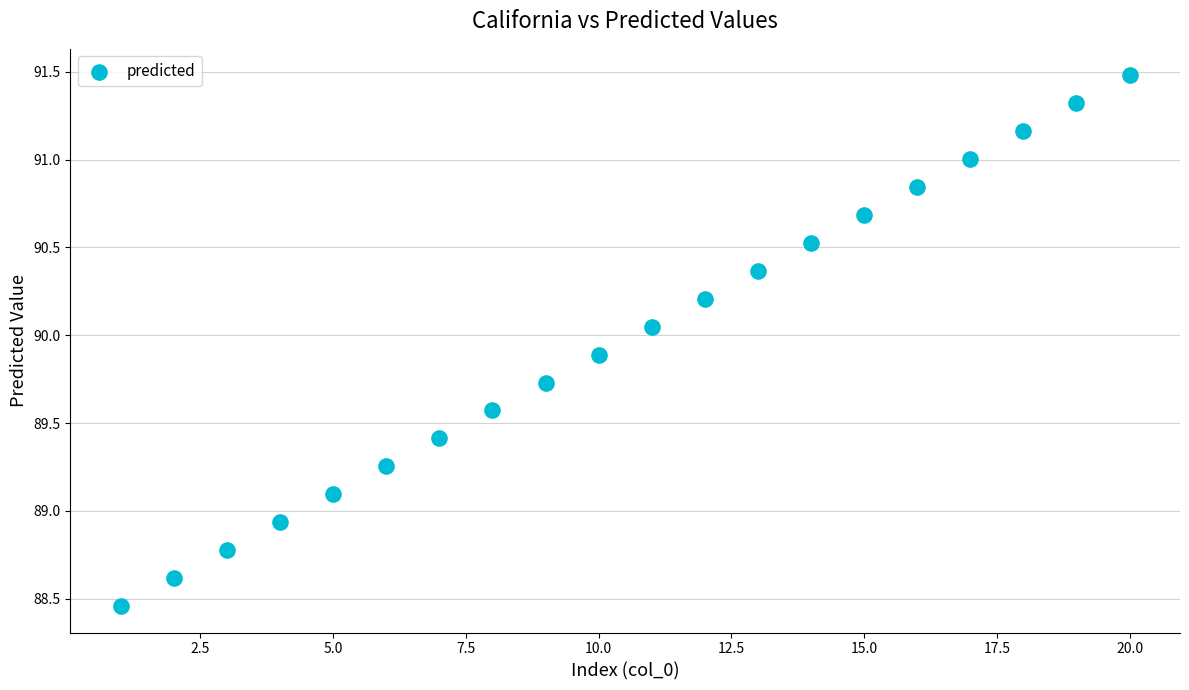

What is the range of Y values (max minus min)?

3.0